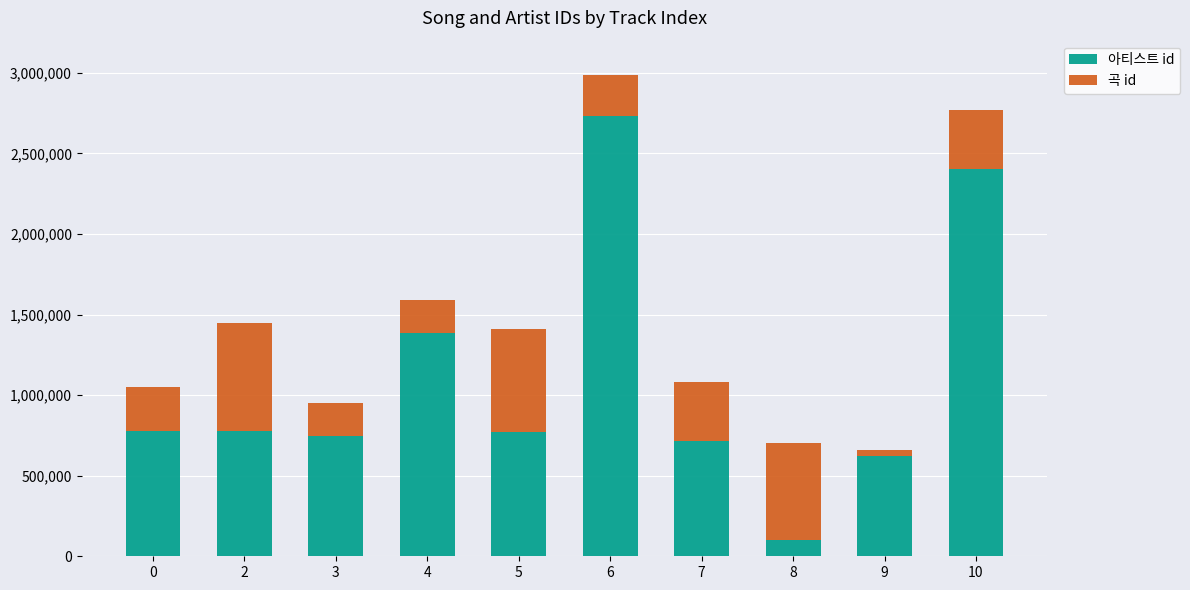

What is the approximate value of 아티스트 id at 0, to the nearest 50?

774650